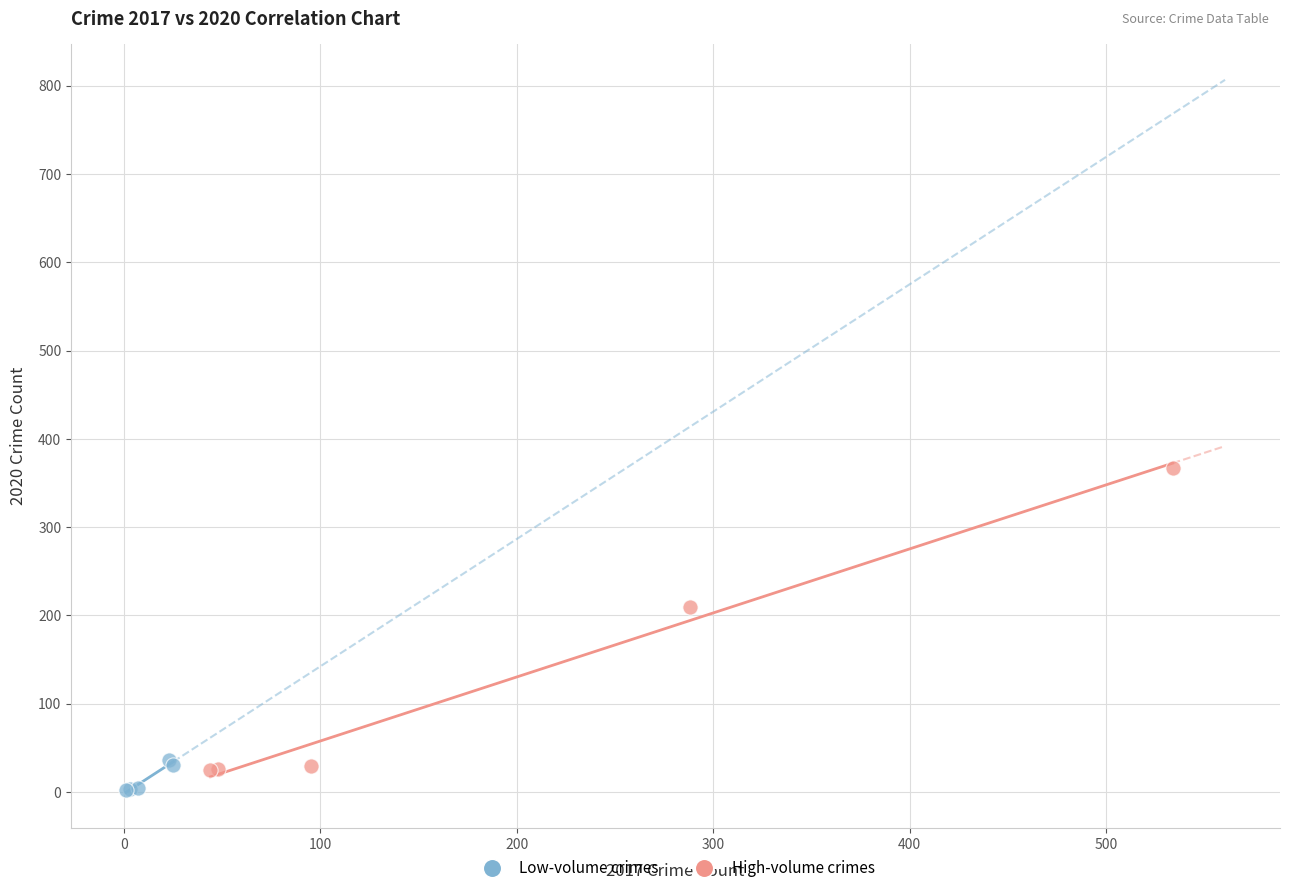

Which series has the largest Y range (max minus min)?

High-volume crimes